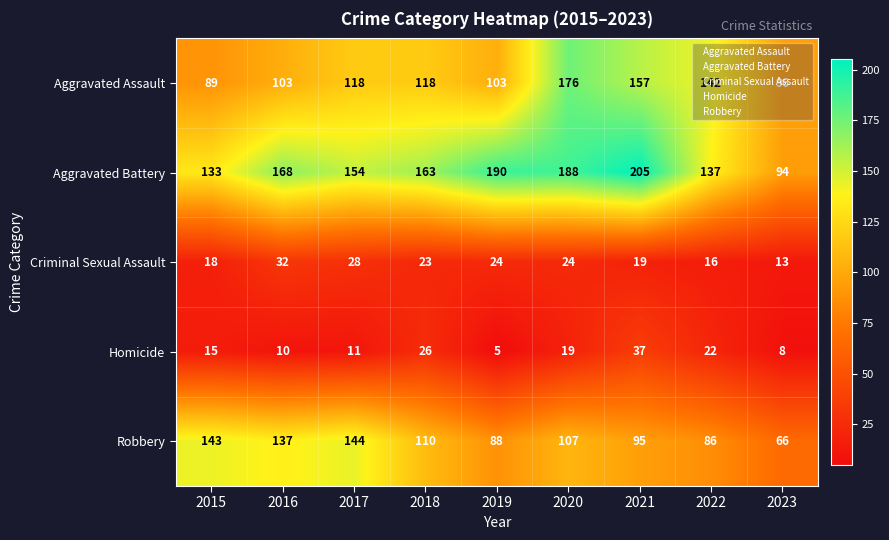

Is it true that Aggravated Assault equals 103 at 2019?

True